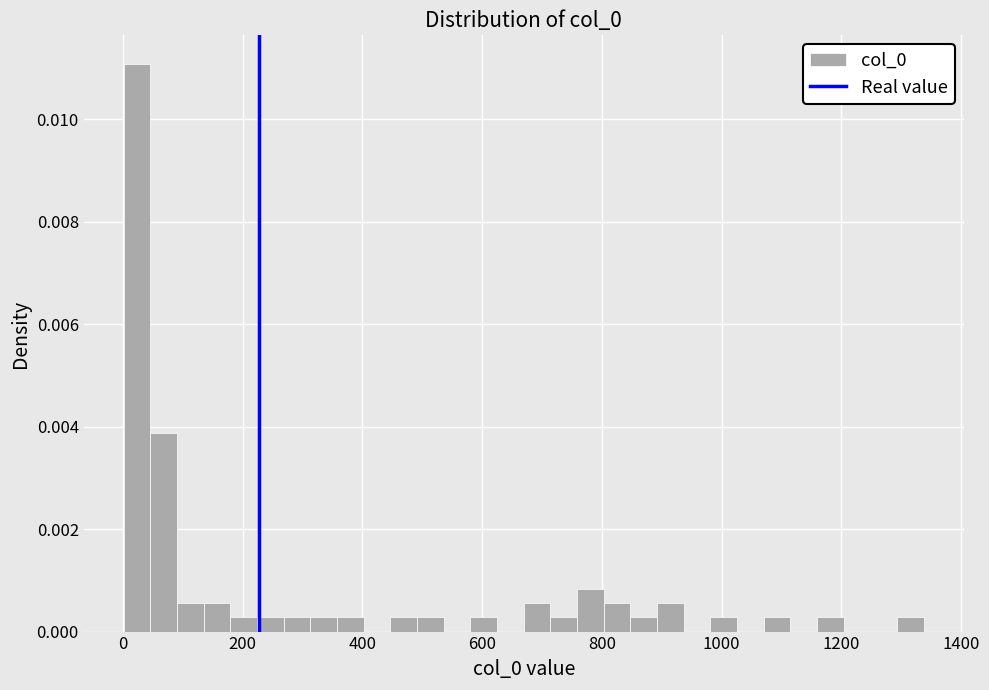

Read against the x-axis, roughly where is the centre of the tallest bar?

20